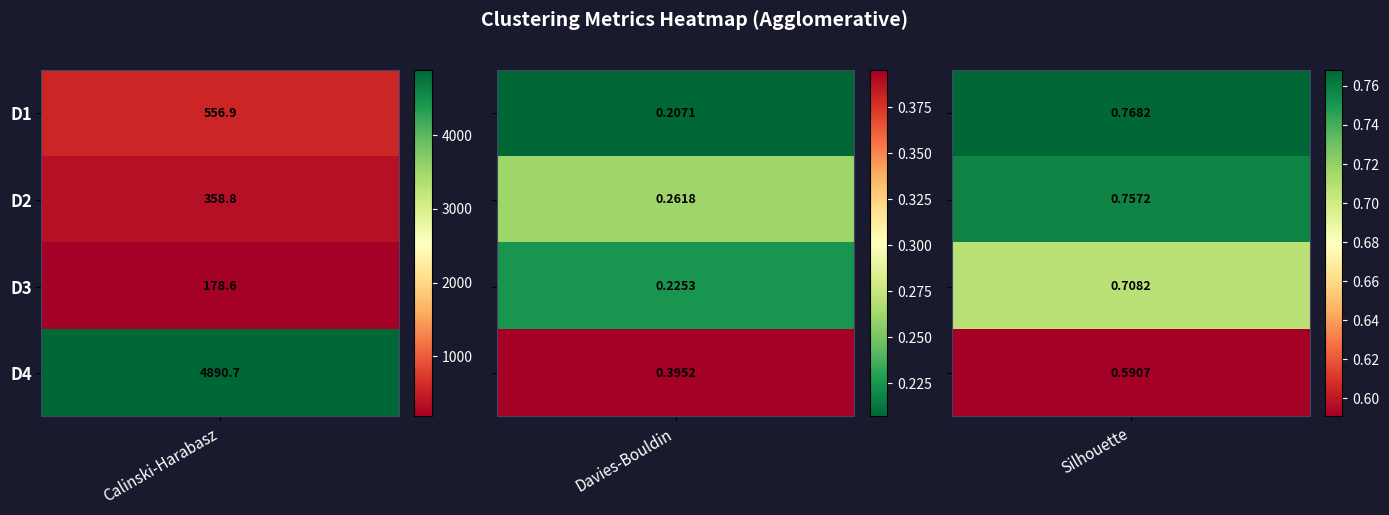

Where is D3 nearest to the value 89?

2